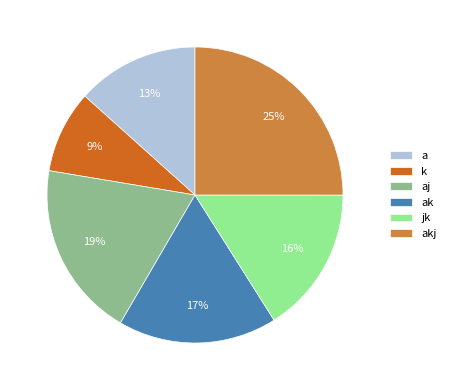

To the nearest percent, what is the combined percentage of akj and a?

38%